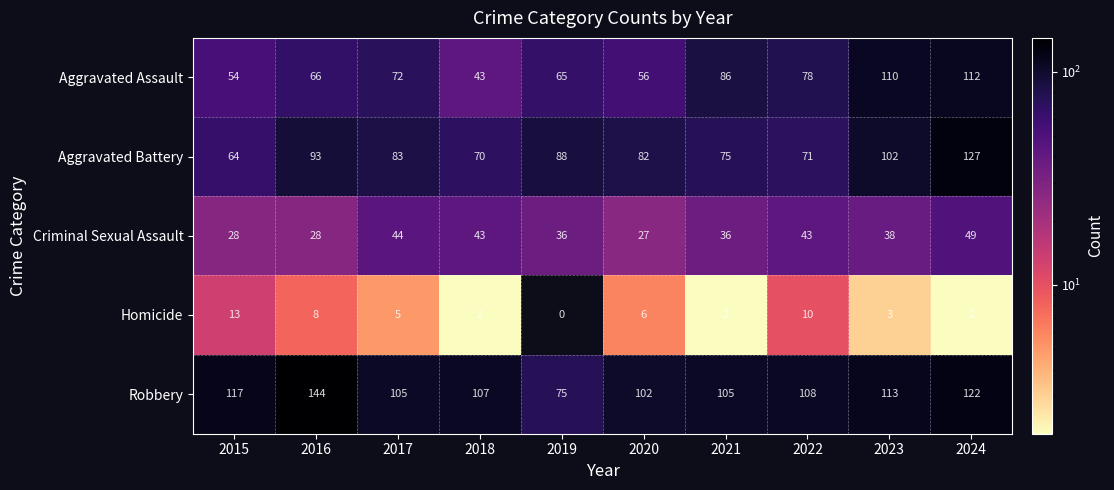

Is it true that Aggravated Assault equals 16 at 2016?

False